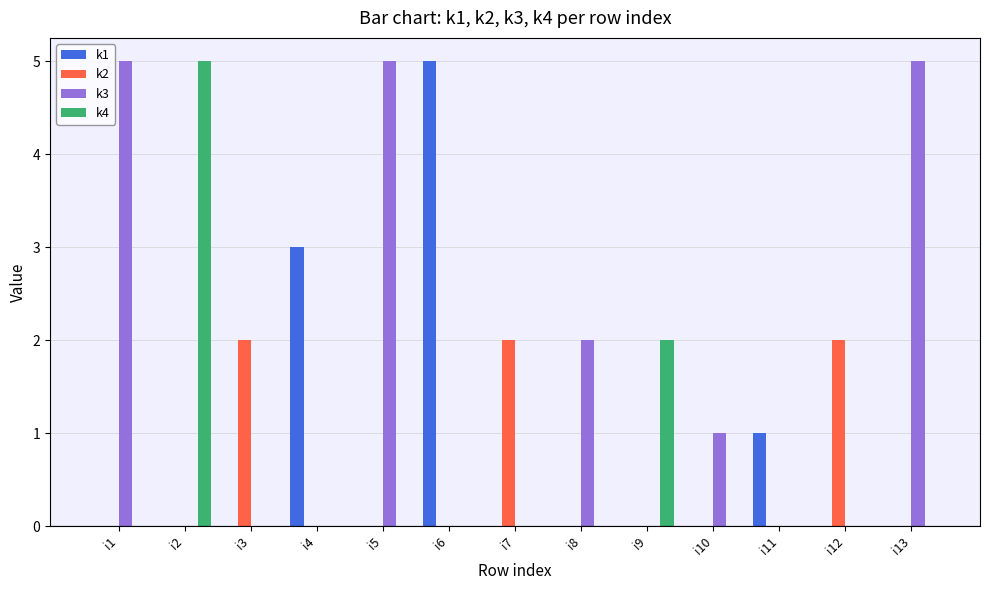

True or false: k2 has a value of -1 at i10.

False